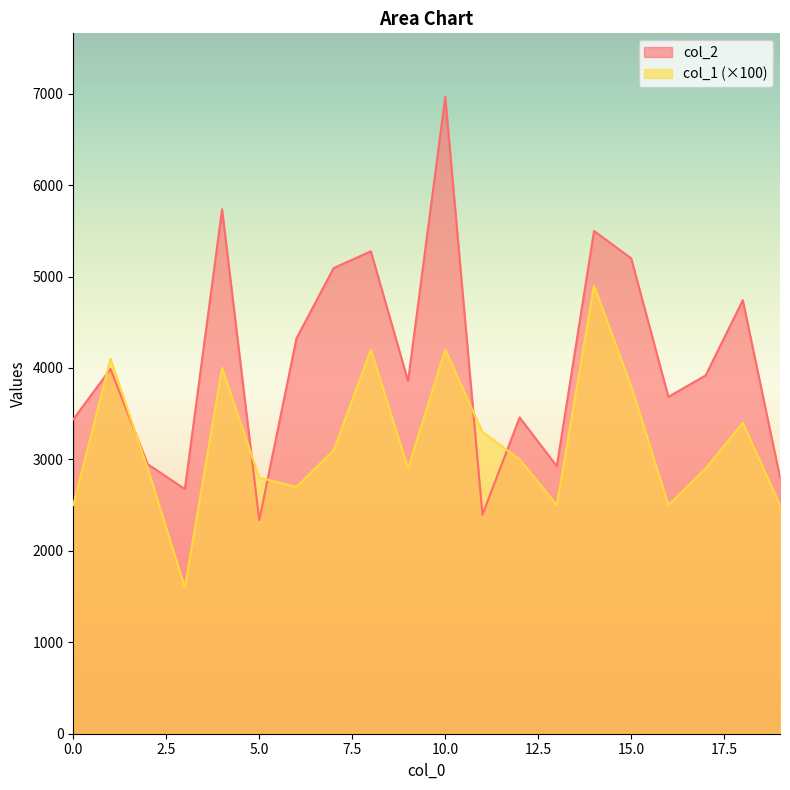

Reading right to left, extract all data points from this chart.

col_2: 19=2802	18=4741	17=3918	16=3684	15=5198	14=5498	13=2925	12=3459	11=2394	10=6963	9=3857	8=5276	7=5092	6=4323	5=2336	4=5735	3=2675	2=2948	1=3989	0=3438
col_1: 19=2500	18=3400	17=2900	16=2500	15=3800	14=4900	13=2500	12=3000	11=3300	10=4200	9=2900	8=4200	7=3100	6=2700	5=2800	4=4000	3=1600	2=2900	1=4100	0=2500